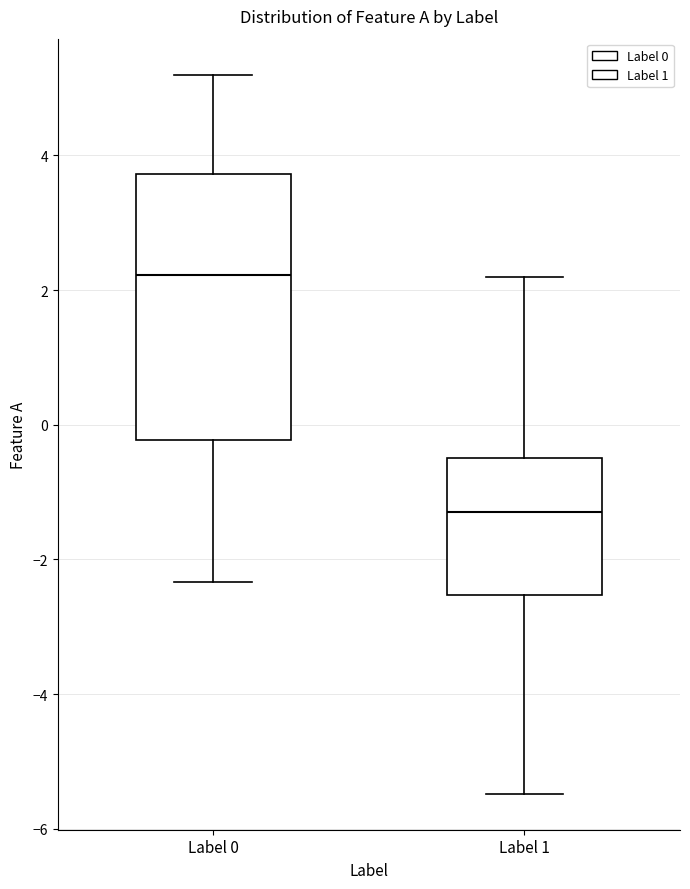

Where is the upper edge of the box for Label 1 on the y-axis? The values are not printed on the chart, so give them approximately, as read against the axis.

-0.4